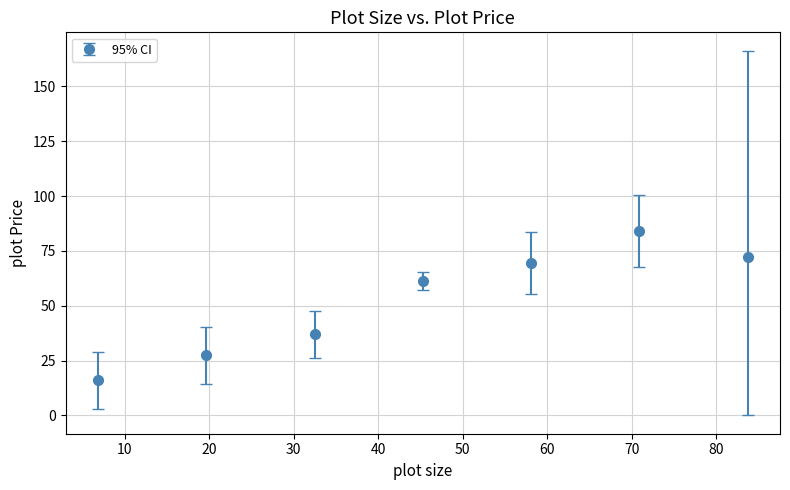

What is the maximum value shown in the chart?

83.9